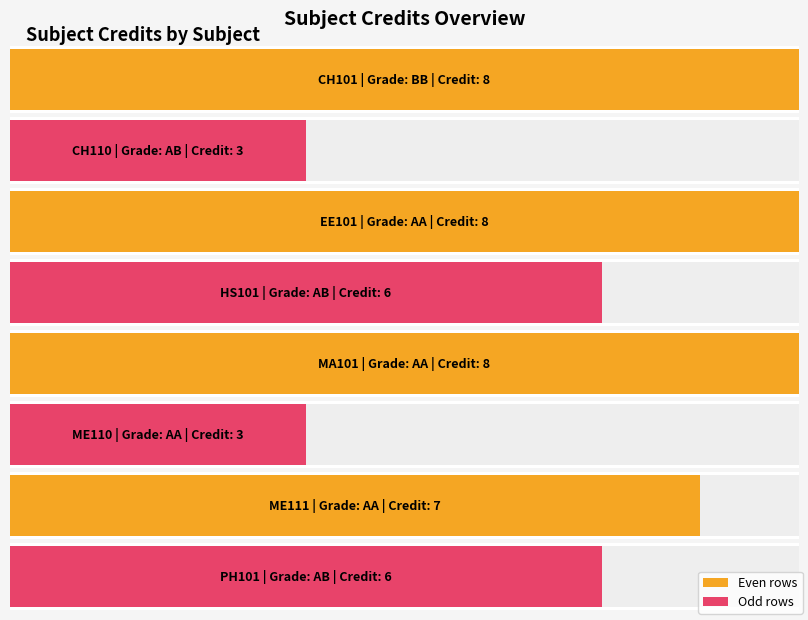

What is the value of the 3rd bar from the left?

8